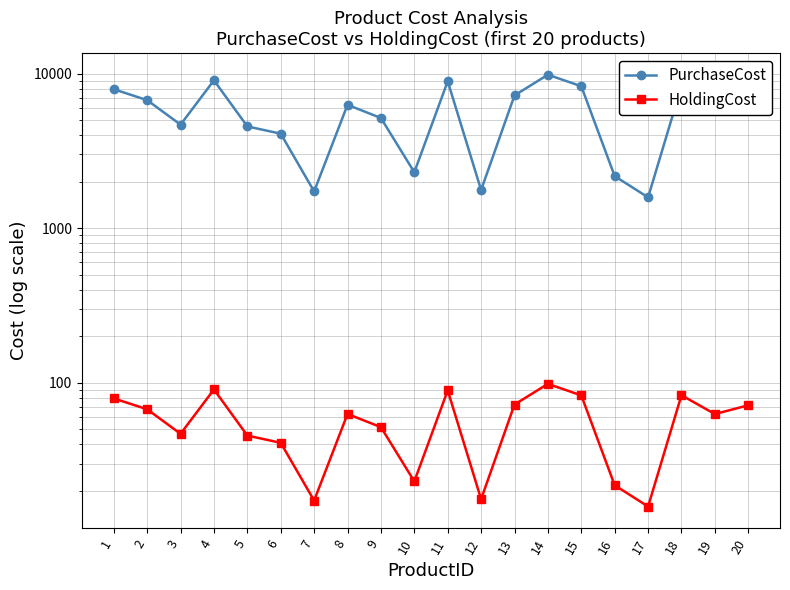

What is the sum of all HoldingCost values?

1139.7